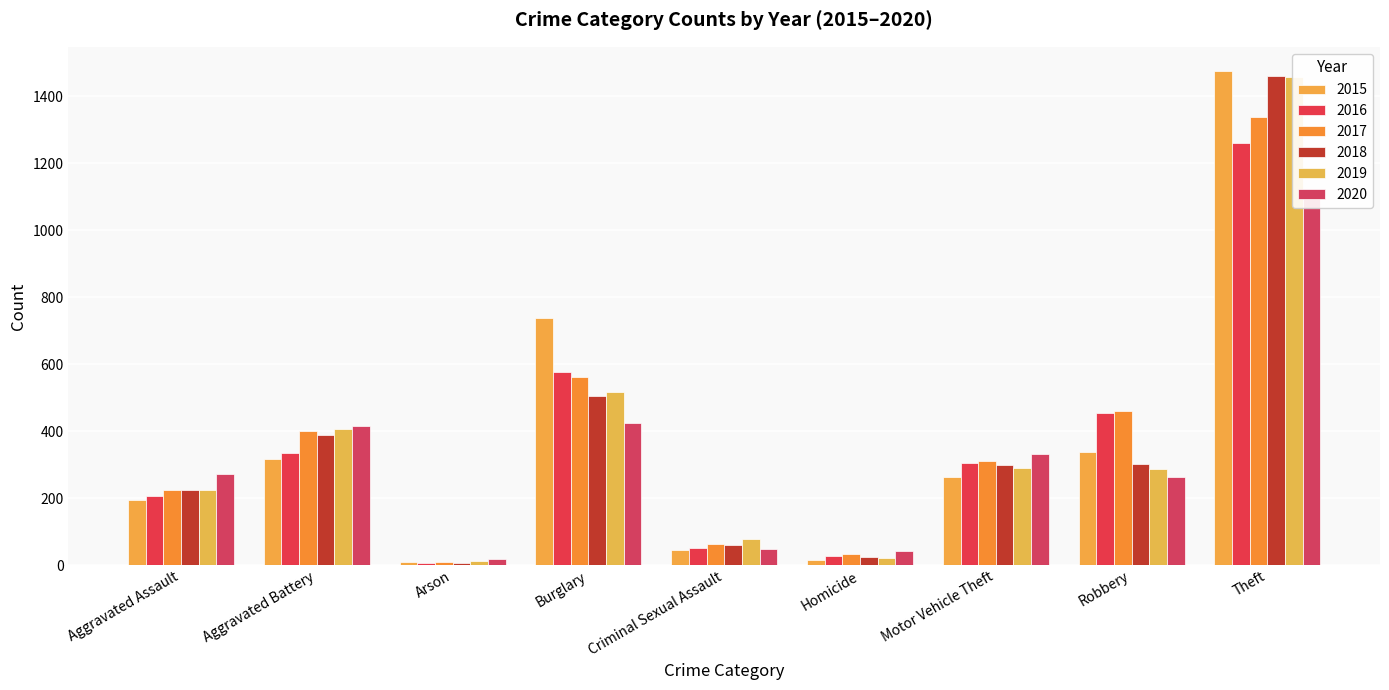

True or false: 2016 has a value of 281 at Aggravated Assault.

False